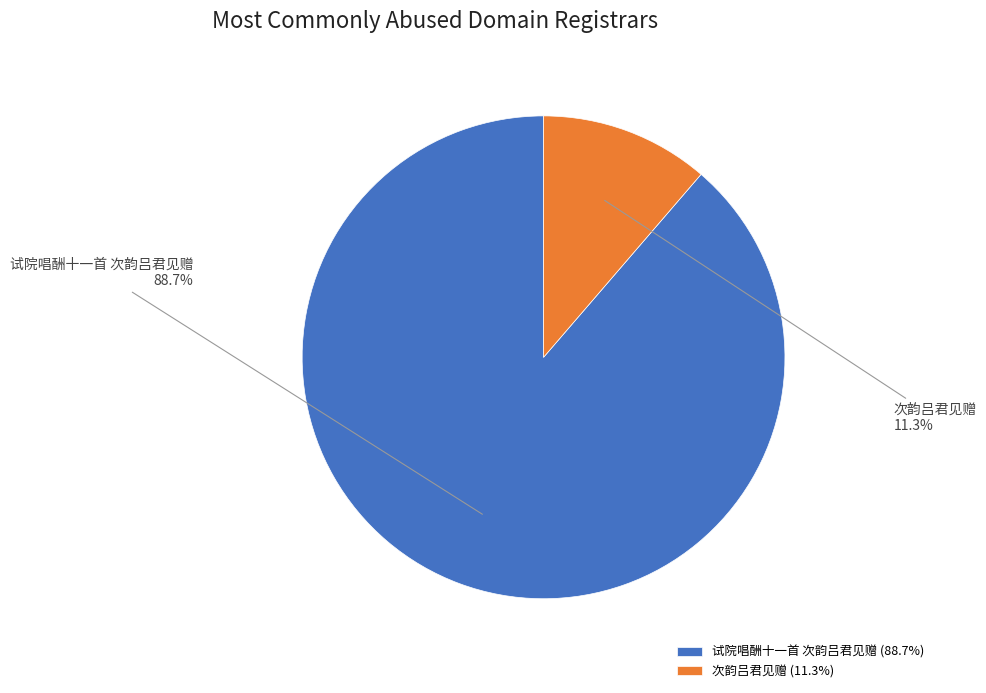

What is the majority slice?

试院唱酬十一首 次韵吕君见赠